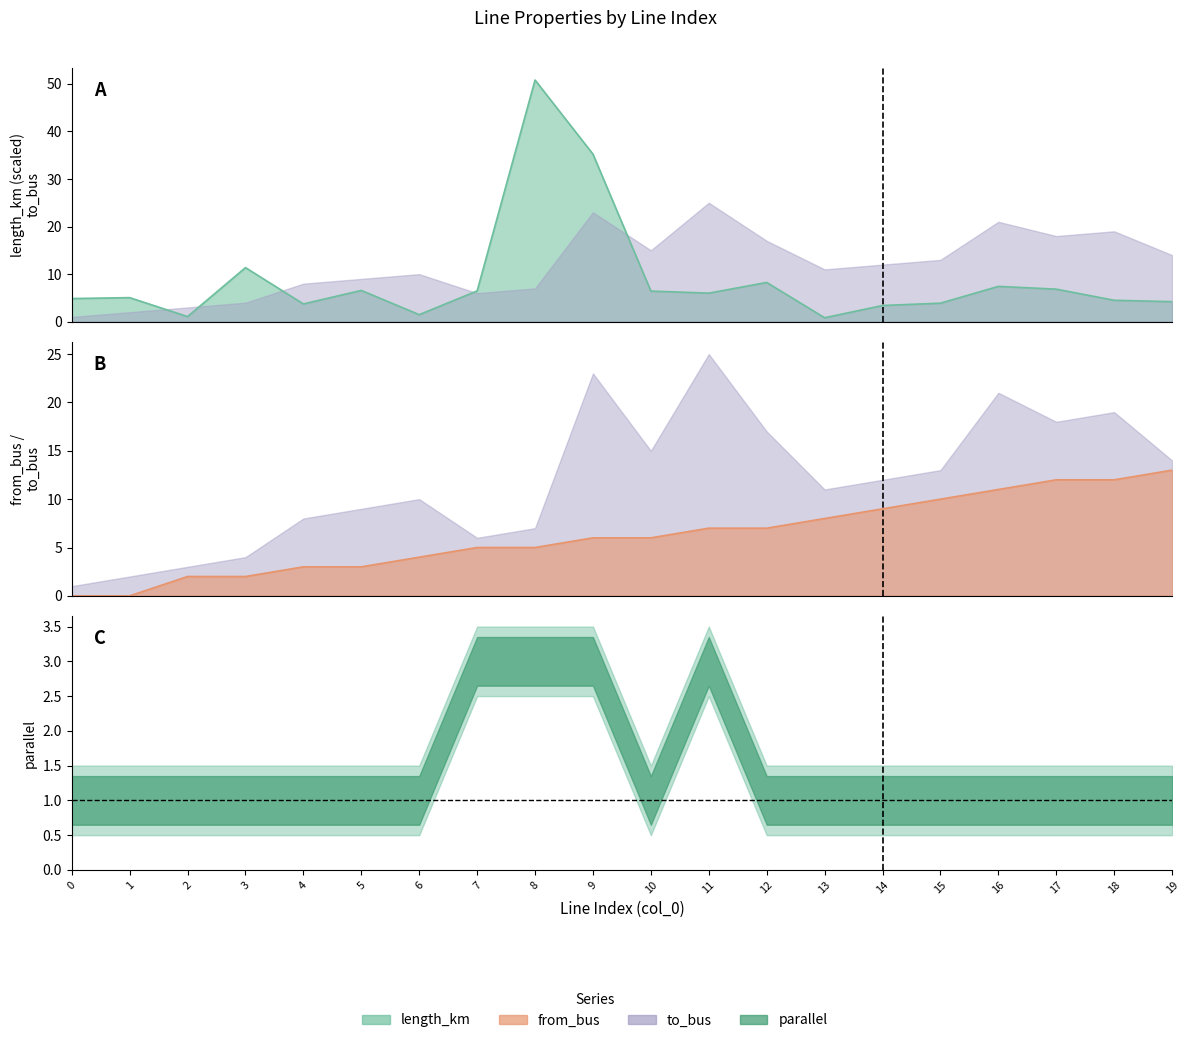

How many intersections are there between from_bus and length_km?

7